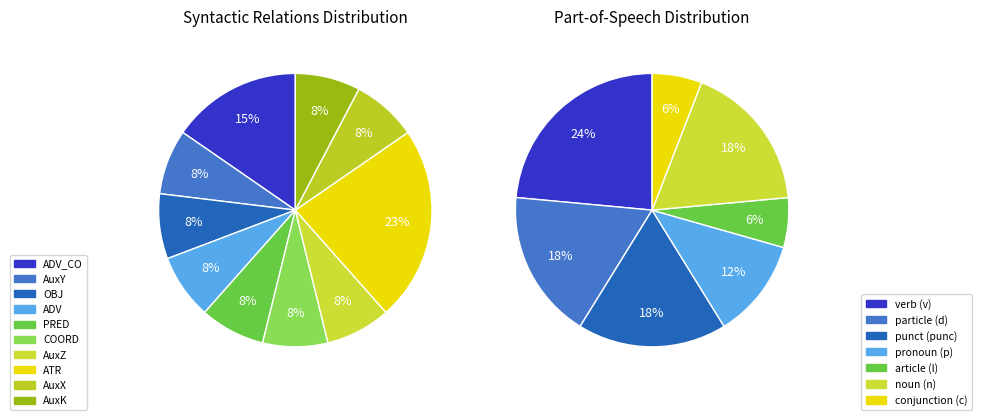

The OBJ slice represents 1% of the pie. True or false?

False